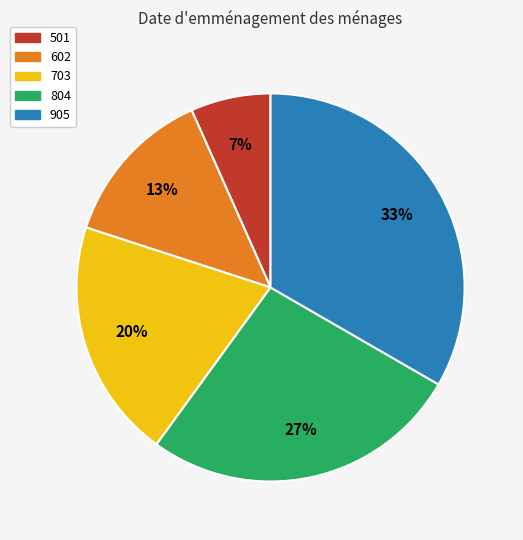

Is there a majority slice in this chart?

No